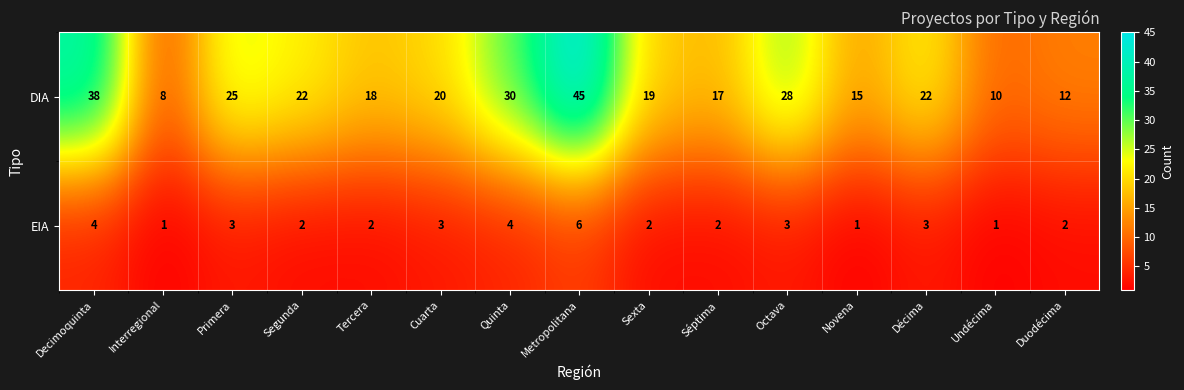

Where is DIA nearest to the value 26?

Primera